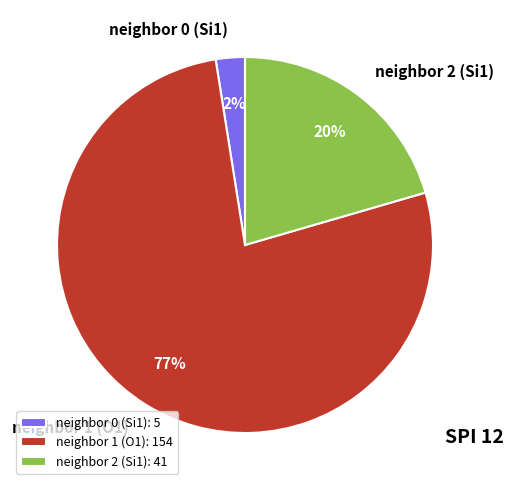

Is it true that neighbor 2 (Si1) is 21% of the pie?

True